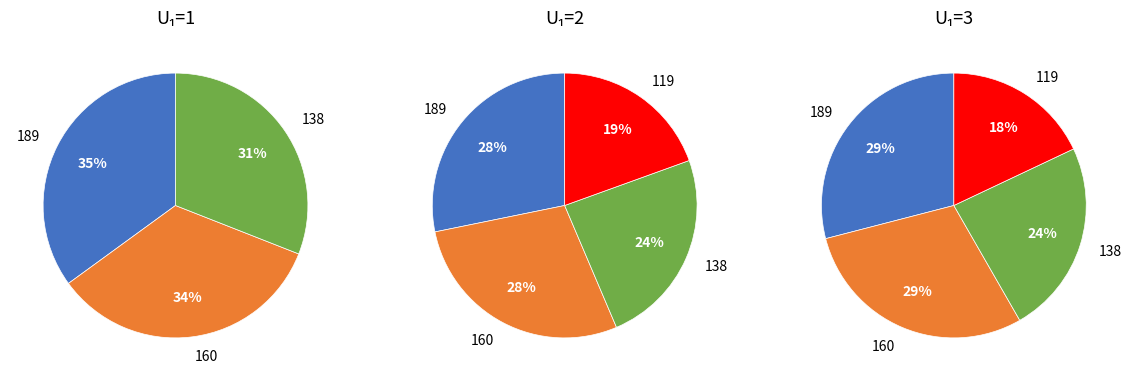

How much of the chart is everything except 119?

100.0%